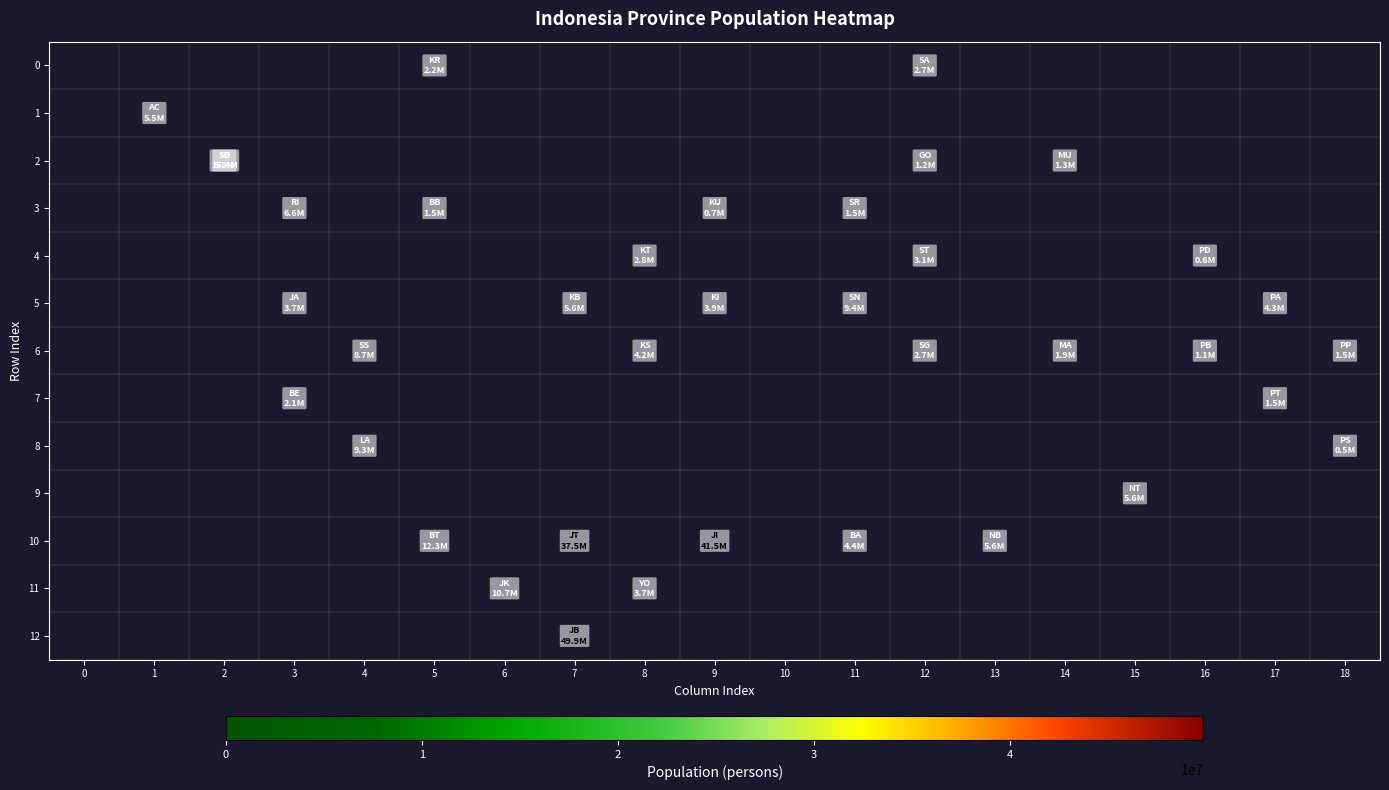

Count the number of categories in the chart.

19